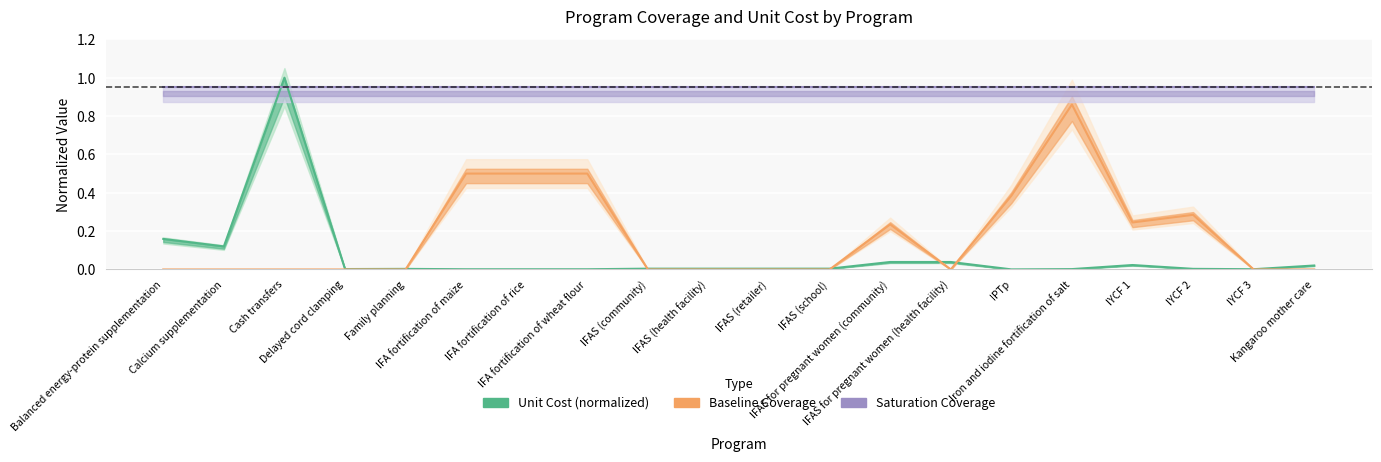

What is the highest value of the unit_cost series?

1.0